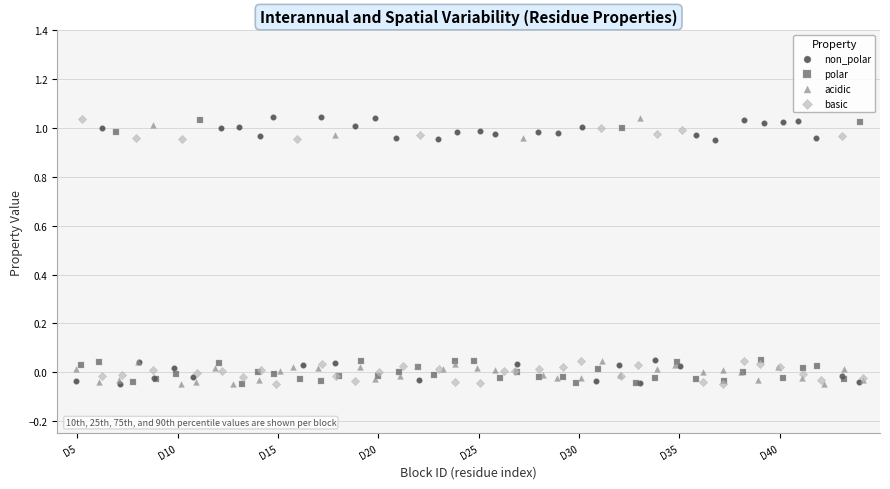

What are all the series names shown in the legend?

non_polar, polar, acidic, basic